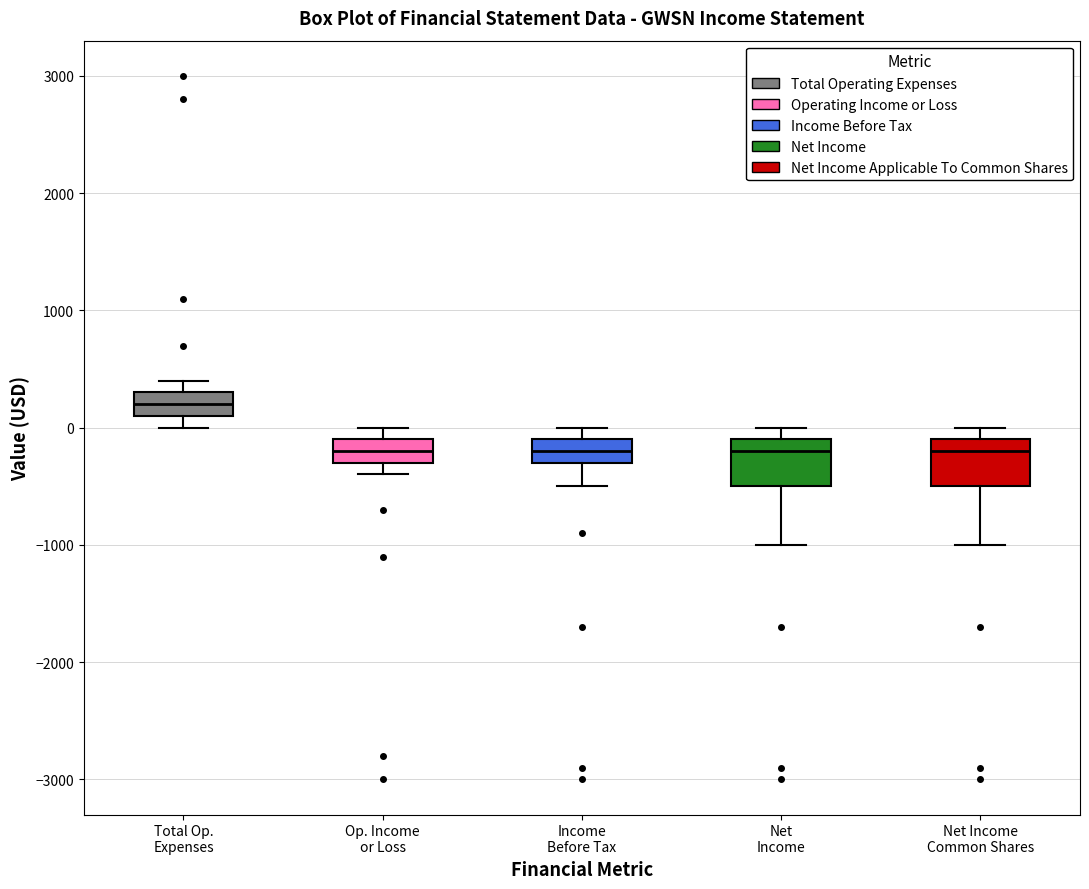

Reading left to right, transcribe this box plot: for each box, give where its median line is, the range the box spans, and where its two whiskers end, as read against the y-axis. The values are not printed on the chart, so give them approximately, as read against the axis.

Total Op. Expenses: median 200, box 100 to 300, whiskers 0 to 400
Op. Income or Loss: median -200, box -300 to -100, whiskers -400 to 0
Income Before Tax: median -200, box -300 to -100, whiskers -500 to 0
Net Income: median -200, box -500 to -100, whiskers -1000 to 0
Net Income Common Shares: median -200, box -500 to -100, whiskers -1000 to 0